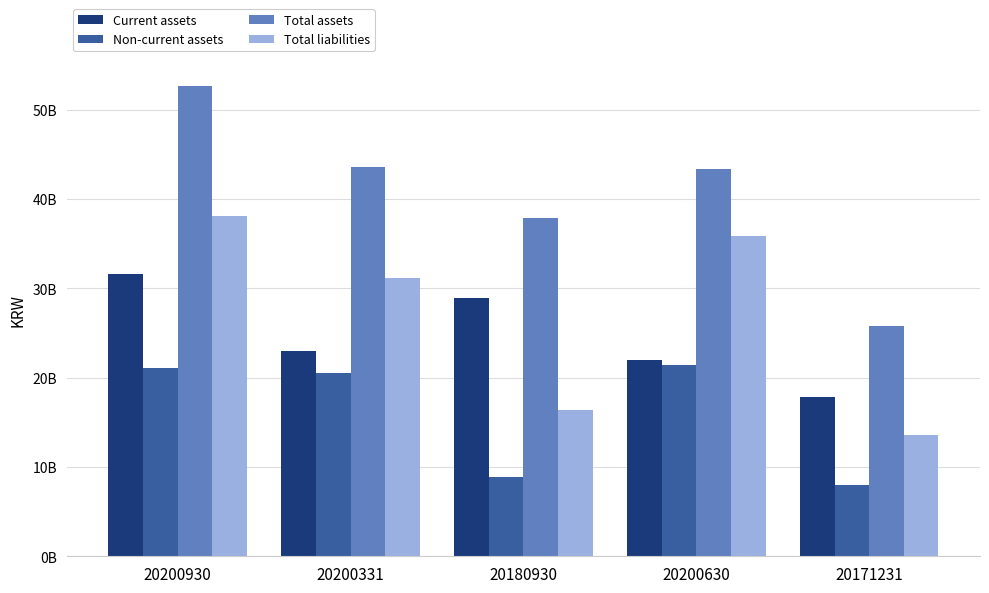

What are all the series names shown in the legend?

Current assets, Non-current assets, Total assets, Total liabilities